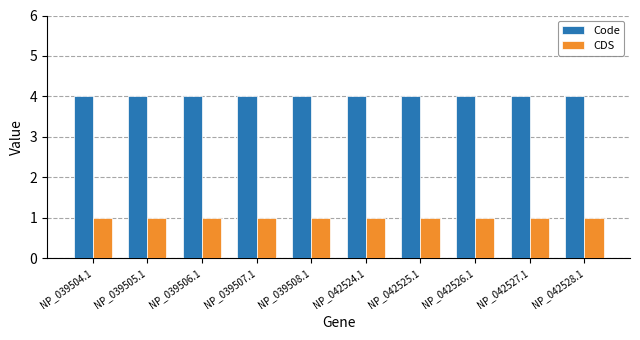

At how many categories does at least one series exceed 3?

10